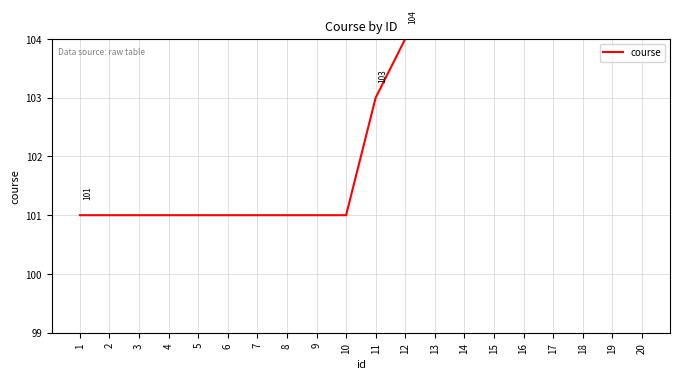

Which has a higher value, 7 or 6?

7